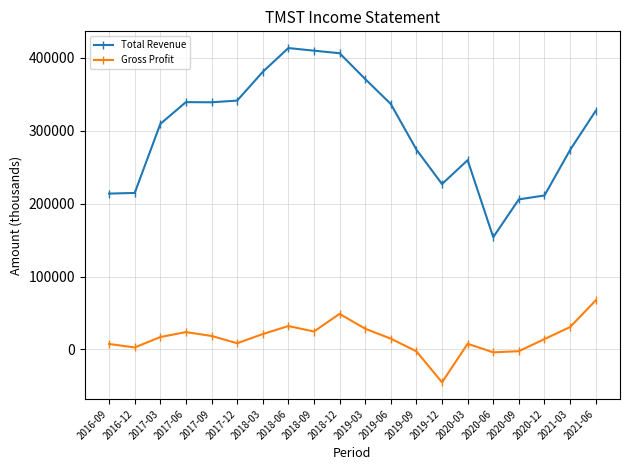

How many interior local valleys does the Gross Profit series have?

5